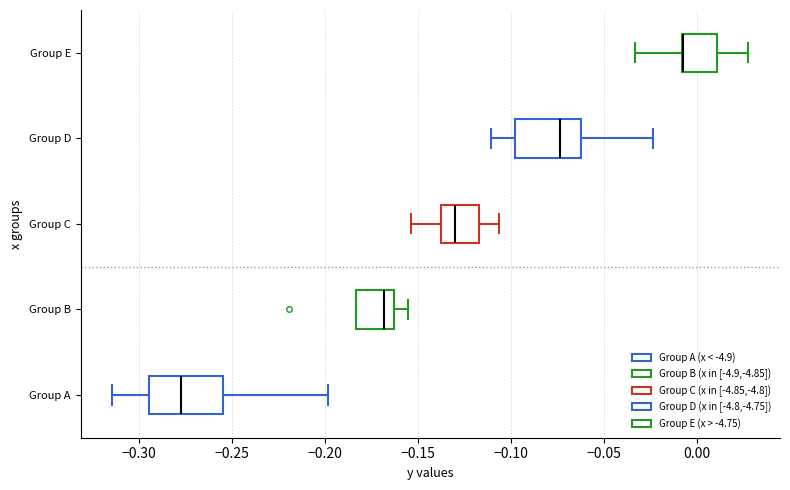

Reading bottom to top, read every box against the x-axis: the position of its median line, the range the box covers, and the ends of its whiskers. The values are not printed on the chart, so give them approximately, as read against the axis.

Group A: median -0.280, box -0.295 to -0.255, whiskers -0.315 to -0.200
Group B: median -0.170, box -0.185 to -0.165, whiskers -0.185 to -0.155
Group C: median -0.130, box -0.140 to -0.115, whiskers -0.155 to -0.105
Group D: median -0.075, box -0.100 to -0.060, whiskers -0.110 to -0.025
Group E: median -0.005 (drawn on the box's left edge), box -0.010 to 0.010, whiskers -0.035 to 0.030